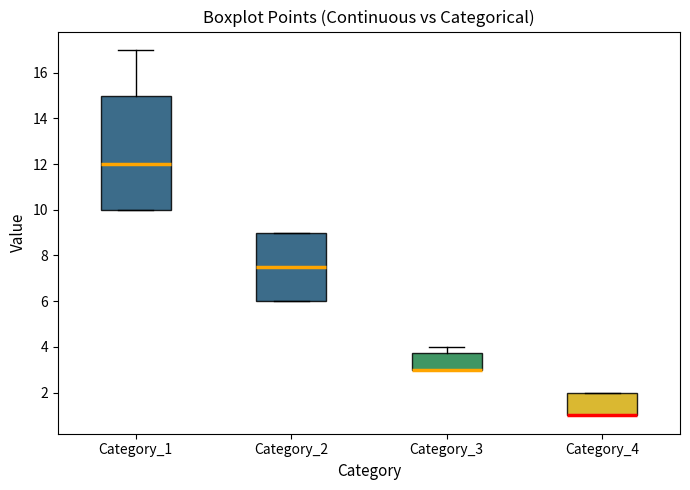

Reading left to right, transcribe this box plot: for each box, give where its median line is, the range the box spans, and where its two whiskers end, as read against the y-axis. The values are not printed on the chart, so give them approximately, as read against the axis.

Category_1: median 12.0, box 10.0 to 15.0, whiskers 10.0 to 17.0
Category_2: median 7.6, box 6.0 to 9.0, whiskers 6.0 to 9.0
Category_3: median 3.0 (drawn on the box's lower edge), box 3.0 to 3.8, whiskers 3.0 to 4.0
Category_4: median 1.0 (drawn on the box's lower edge), box 1.0 to 2.0, whiskers 1.0 to 2.0